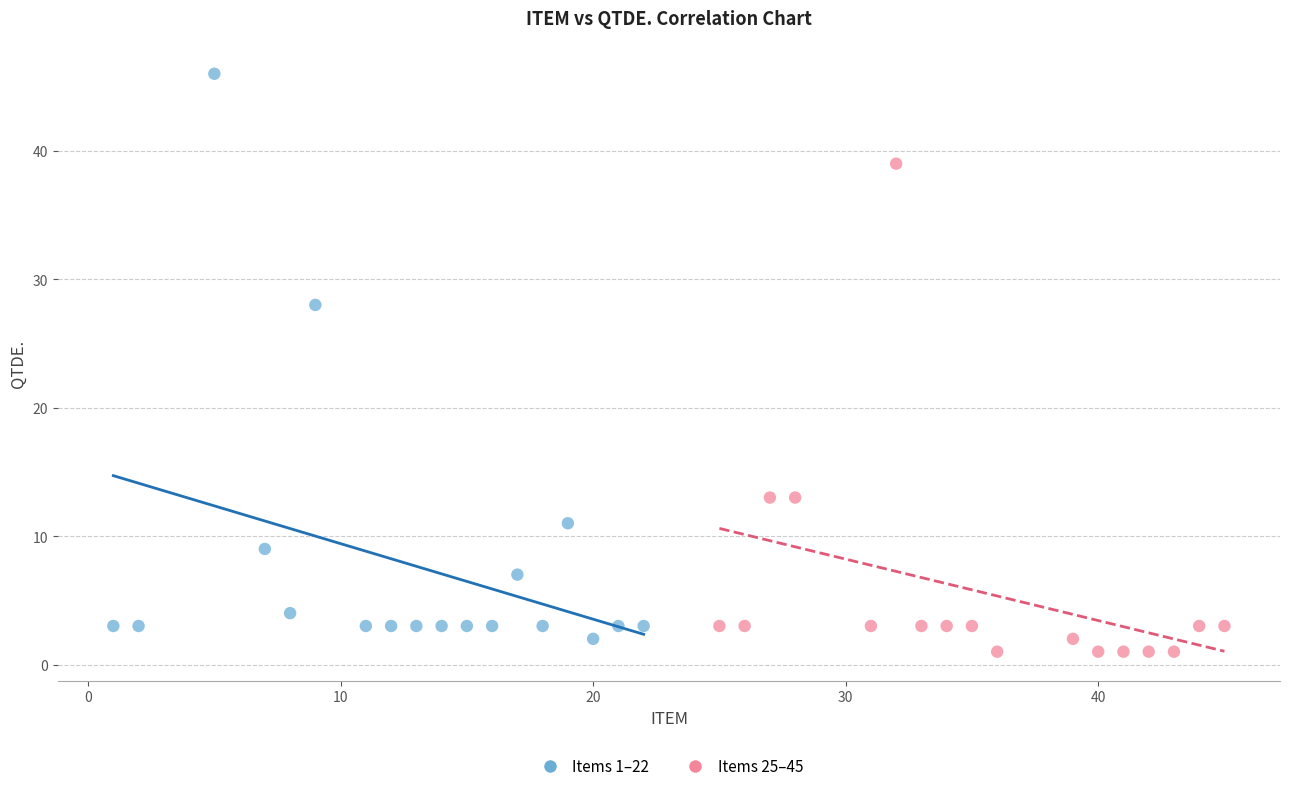

Which series reaches the maximum Y coordinate?

Items 1–22